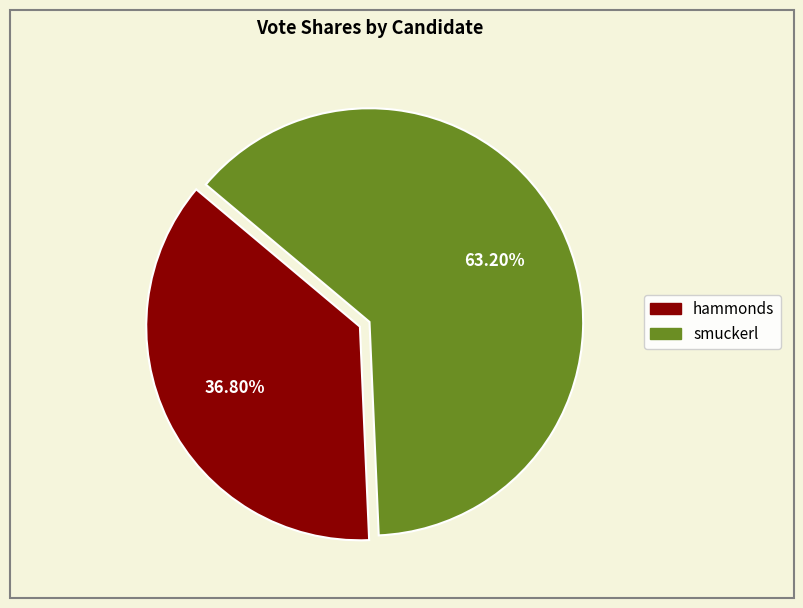

Which slice is the largest?

smuckerl